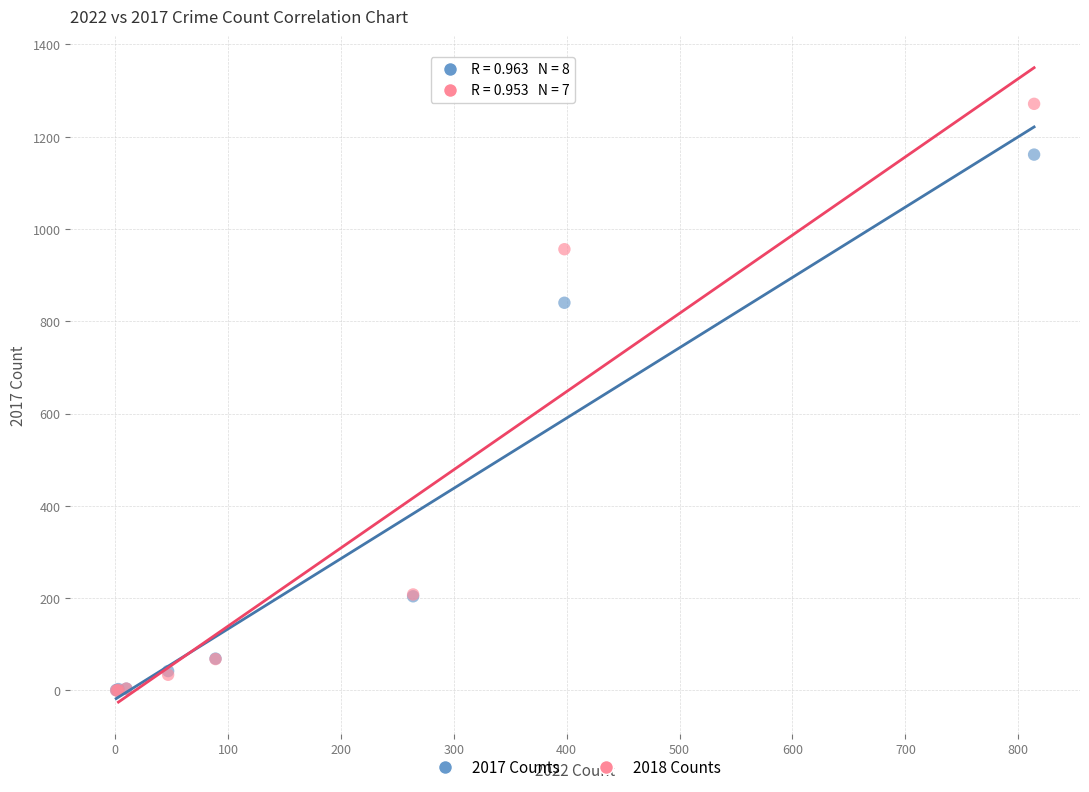

Across all series, what Y value is closest to 635?

840